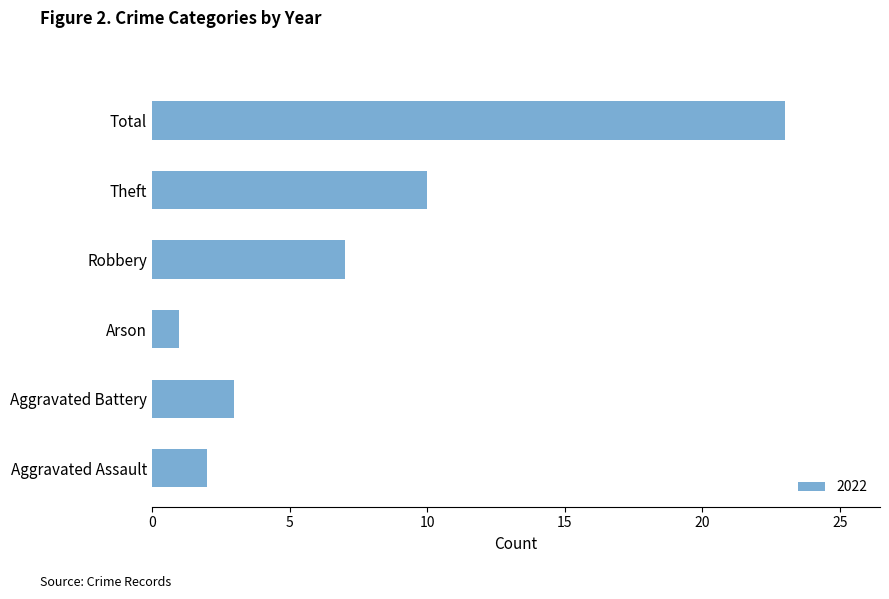

Reading top to bottom, what are all the values shown in this chart?

Total=23	Theft=10	Robbery=7	Arson=1	Aggravated Battery=3	Aggravated Assault=2